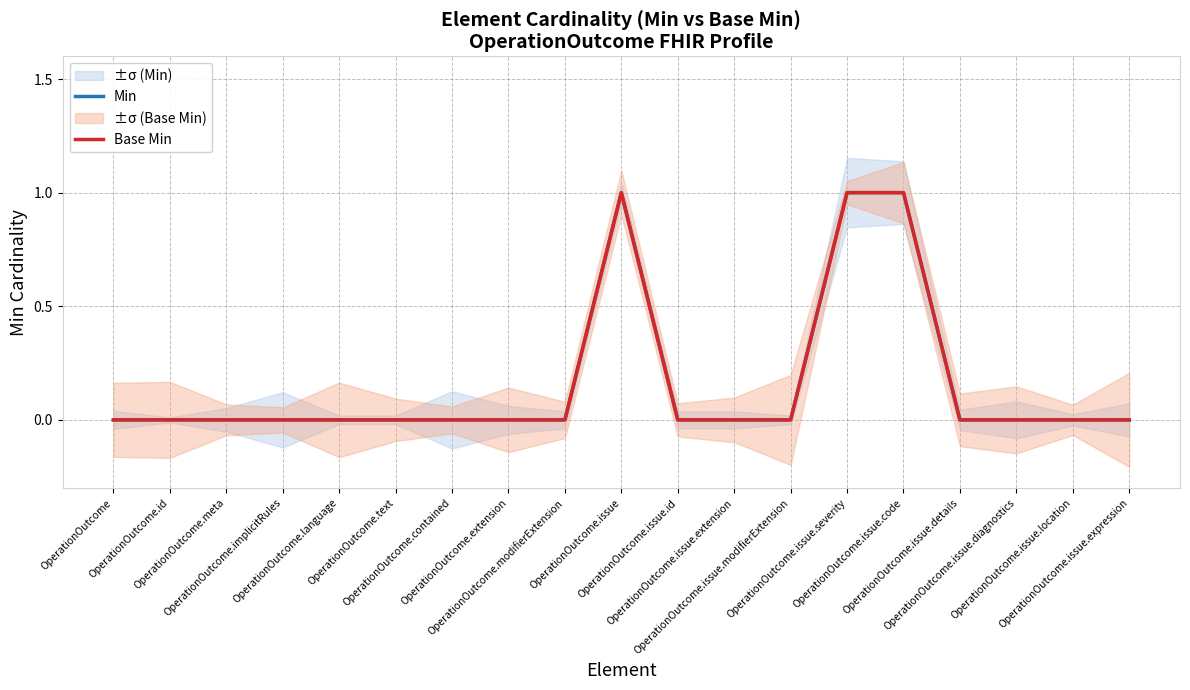

Count the Base Min values in the range 0 to 1.

19